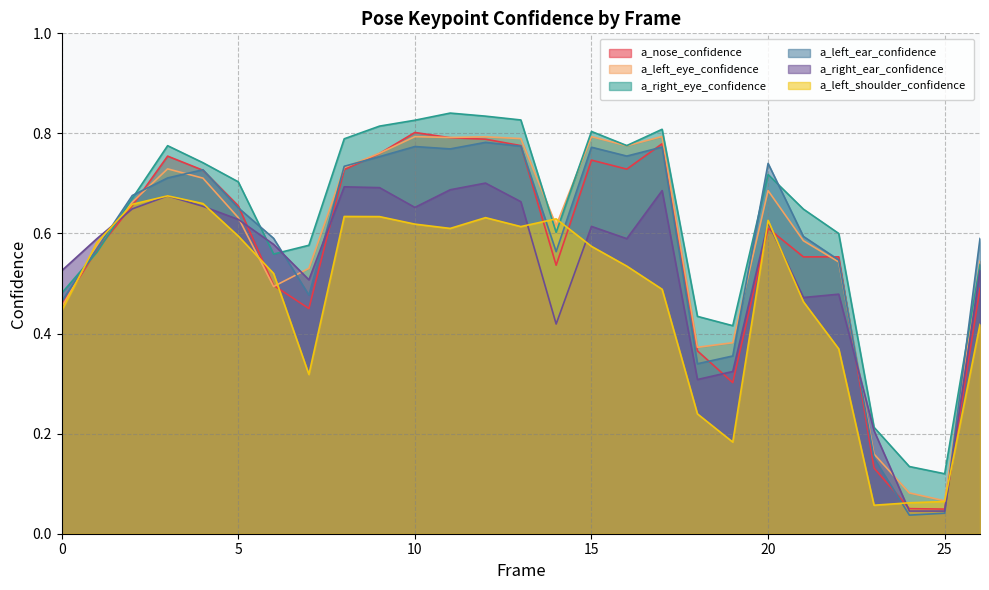

What is the average value of the a_right_ear_confidence series?

0.5